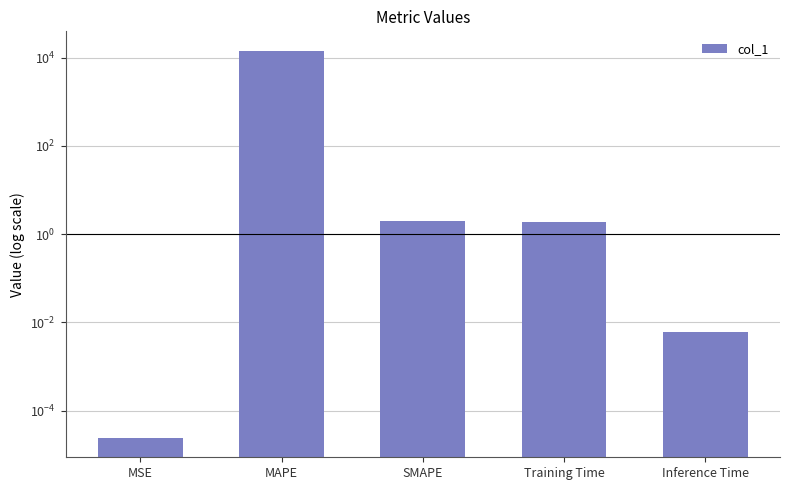

The value at MSE is 0.0. True or false?

True